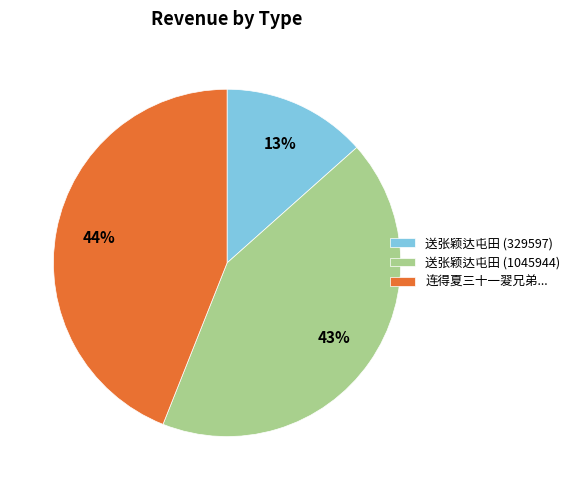

Which slice is the smallest?

送张颖达屯田 (329597)